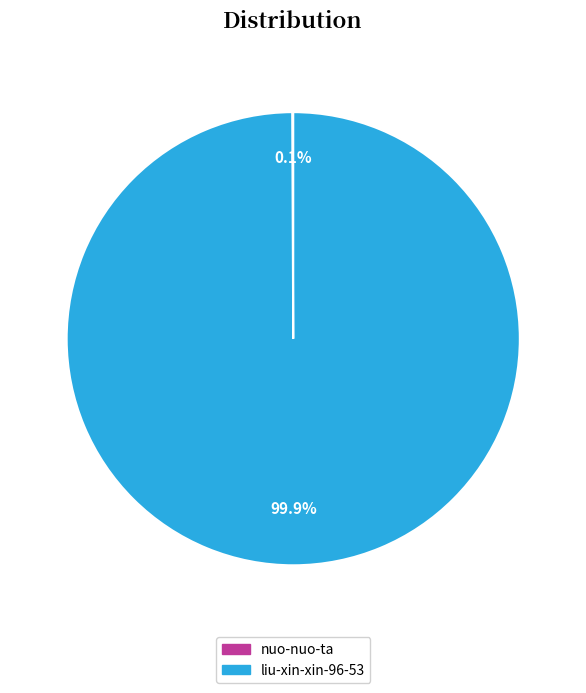

Which category accounts for the majority?

liu-xin-xin-96-53